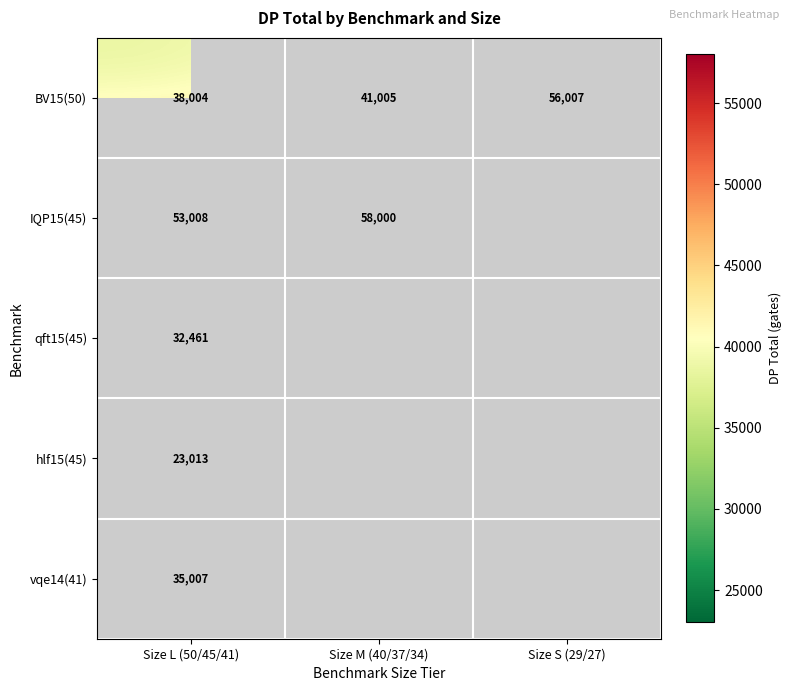

What is the maximum value shown in the chart?

58000.0